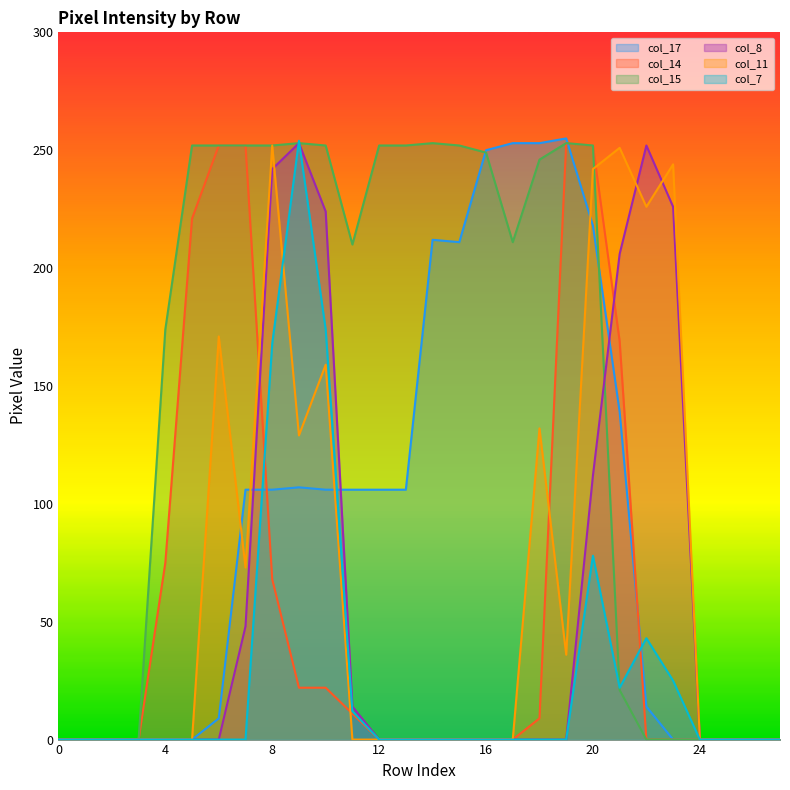

Rank the series by their maximum value, from lowest to highest.

col_11, col_14, col_15, col_8, col_7, col_17